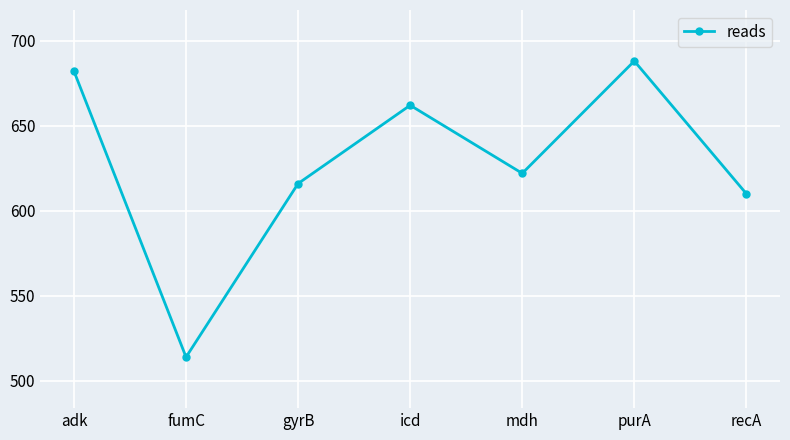

Reading left to right, extract all data points from this chart.

adk=682	fumC=514	gyrB=616	icd=662	mdh=622	purA=688	recA=610